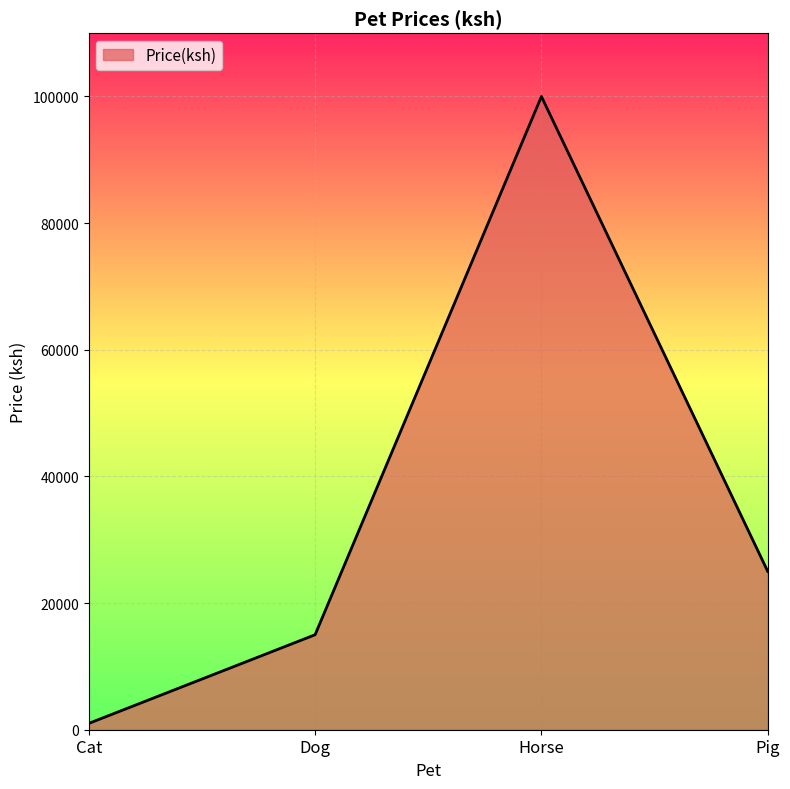

What is the sum of the values at Horse and Cat?

101000